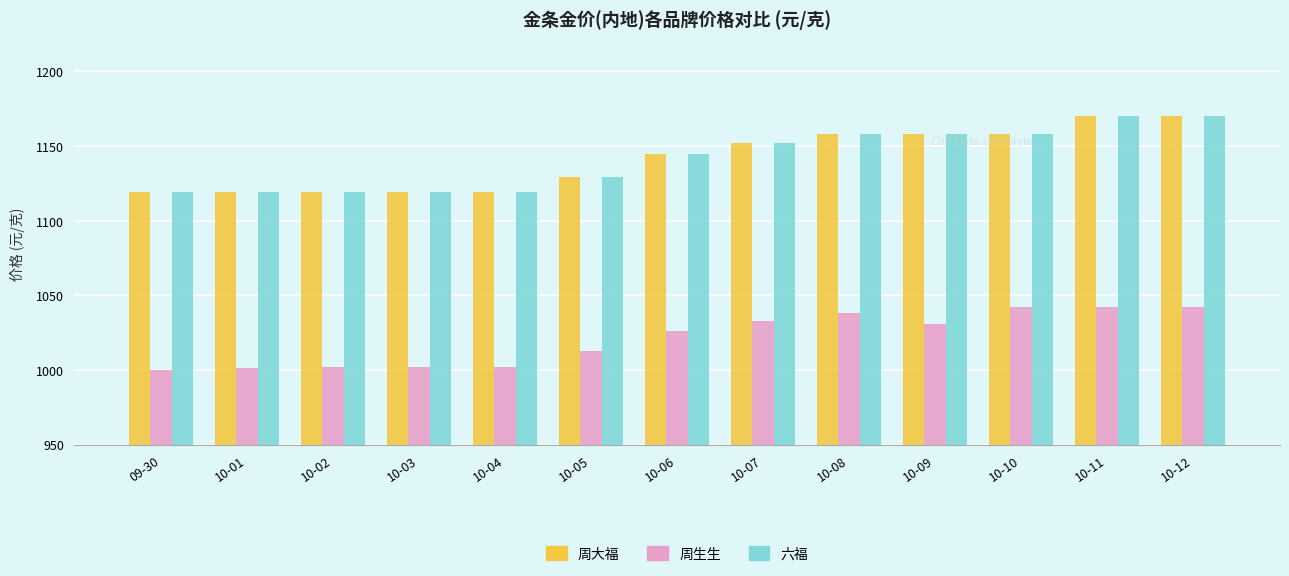

How many values in the 周生生 series are below 1026?

6